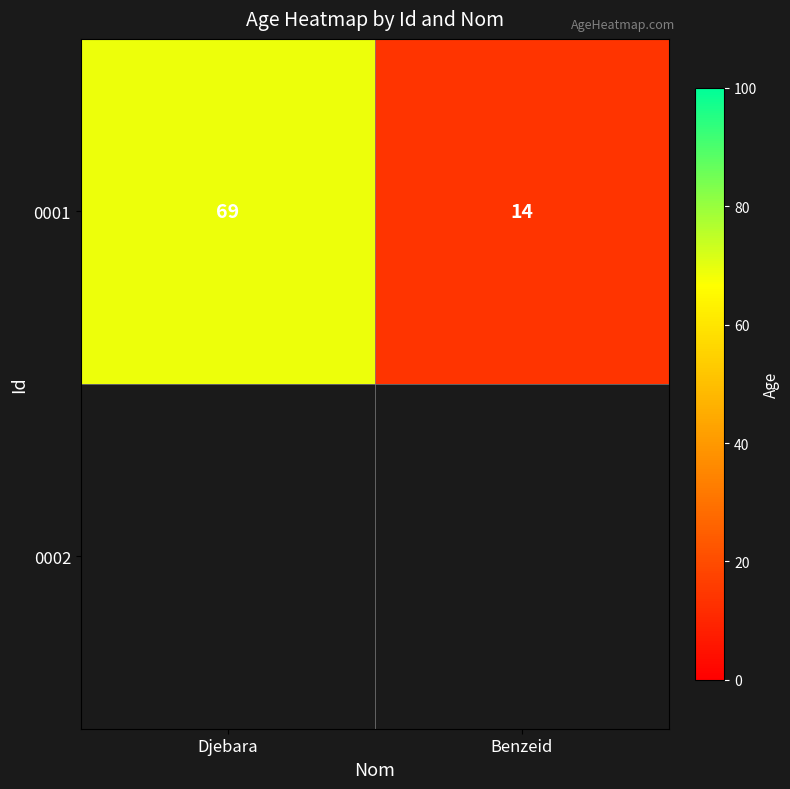

Which label corresponds to the smallest value in the chart?

Benzeid